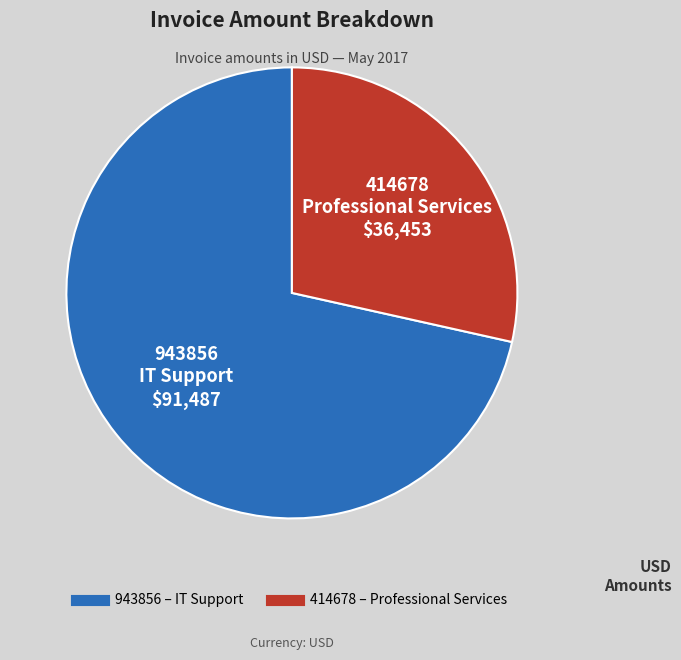

How many slices are in this pie chart?

2